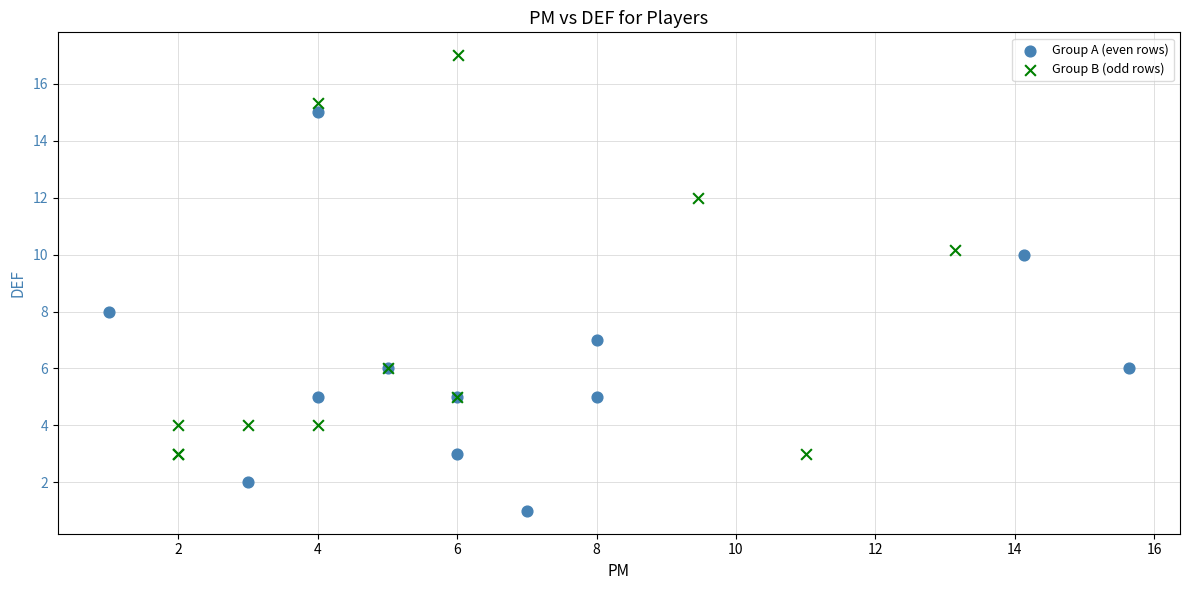

Which series reaches the maximum Y coordinate?

Group B (odd rows)